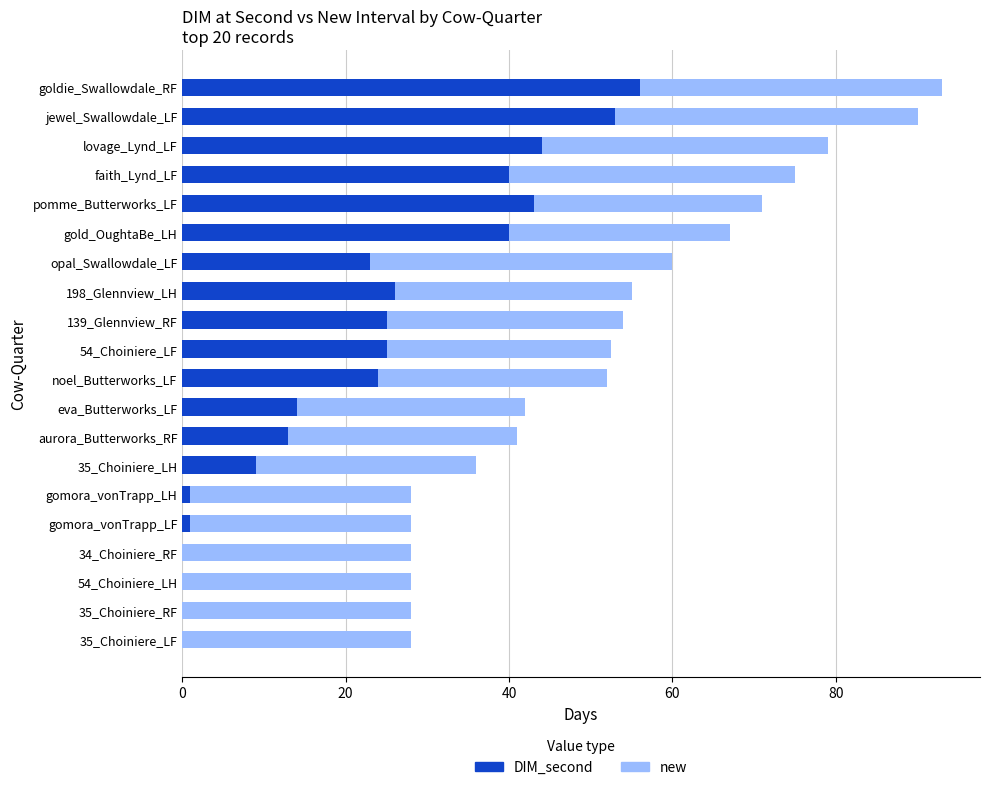

What is the highest value of the DIM_second series?

56.0